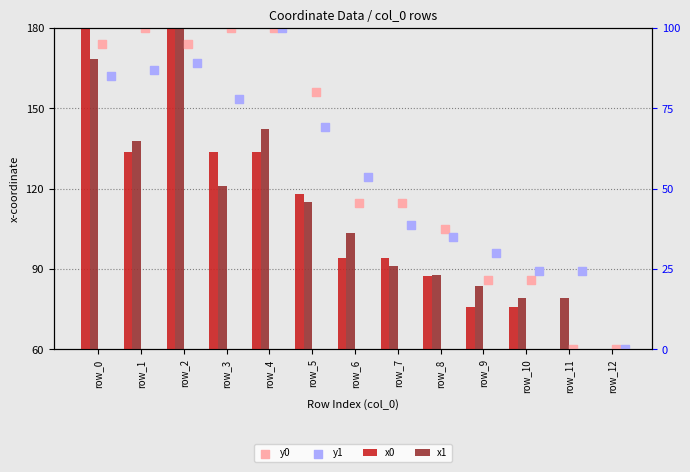

Is the value of y1 at row_9 greater than the value of y0 at row_9?

Yes